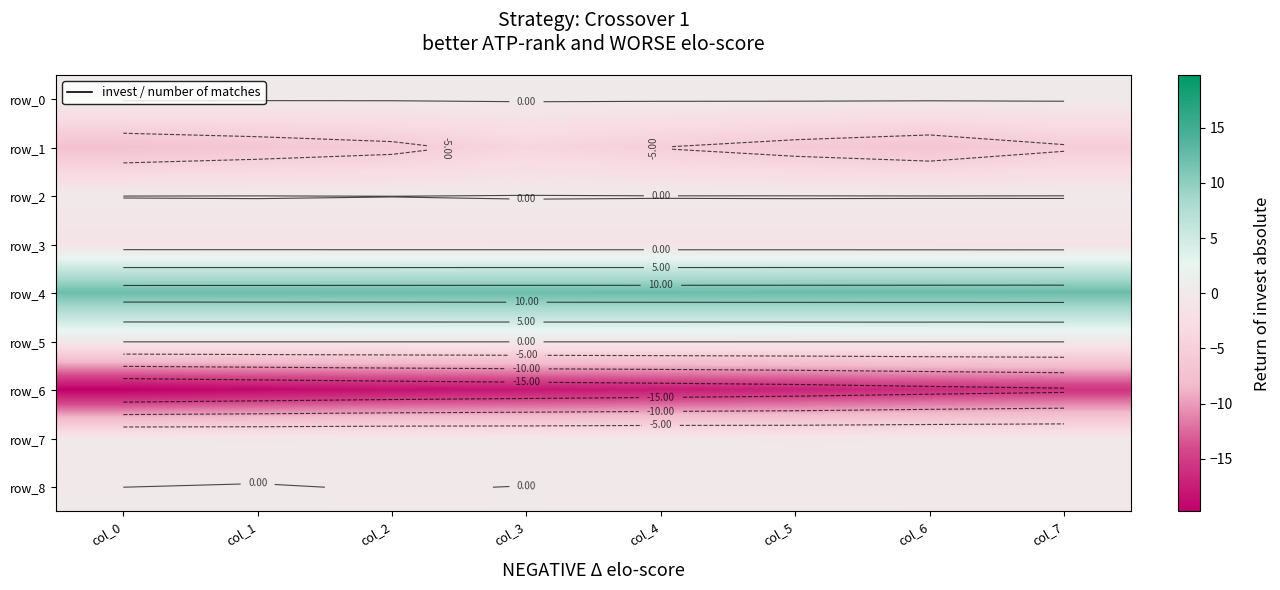

Count the number of categories in the chart.

8